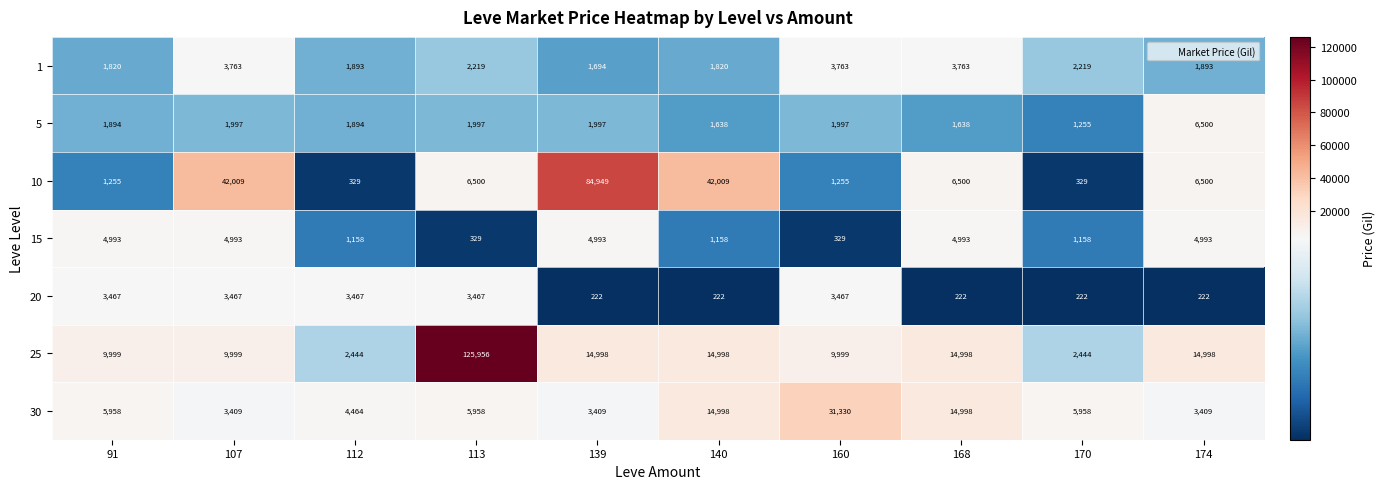

Which series has the largest range (max minus min)?

25